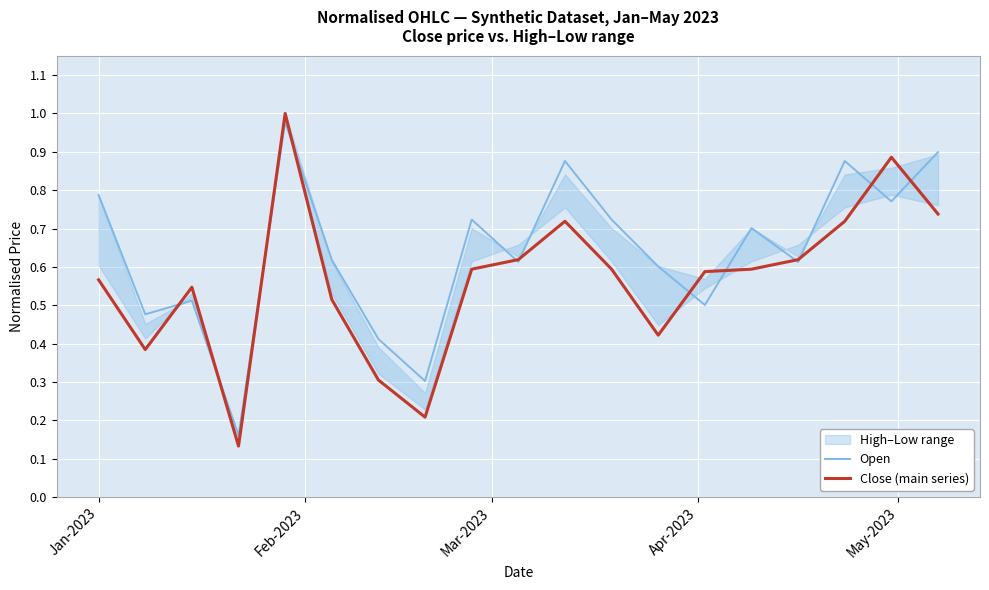

Reading right to left, transcribe all the data shown in this chart.

Open: 0.9	0.8	0.9	0.6	0.7	0.5	0.6	0.7	0.9	0.6	0.7	0.3	0.4	0.6	1.0	0.2	0.5	0.5	0.8
Close (main series): 0.7	0.9	0.7	0.6	0.6	0.6	0.4	0.6	0.7	0.6	0.6	0.2	0.3	0.5	1.0	0.1	0.5	0.4	0.6